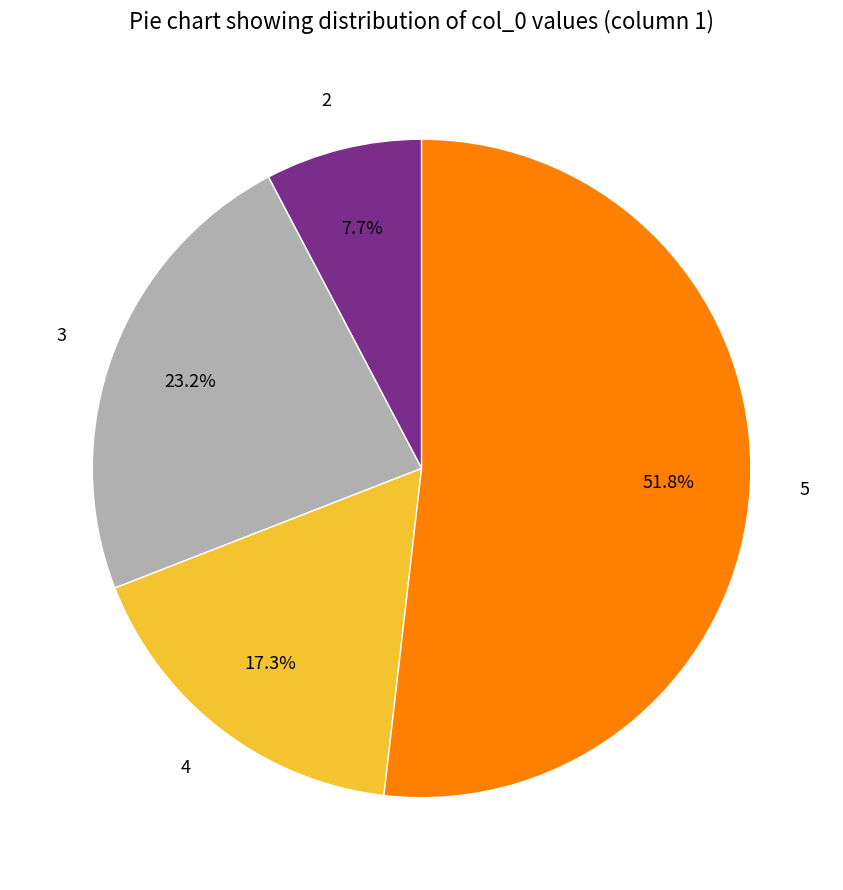

To the nearest percent, what portion does 5 represent?

52%